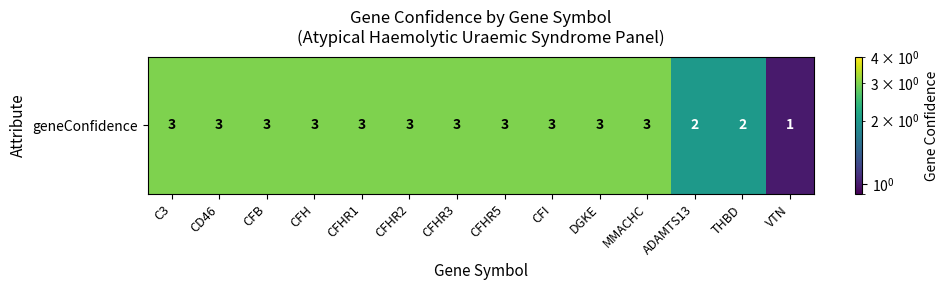

How many series are shown in this chart?

1